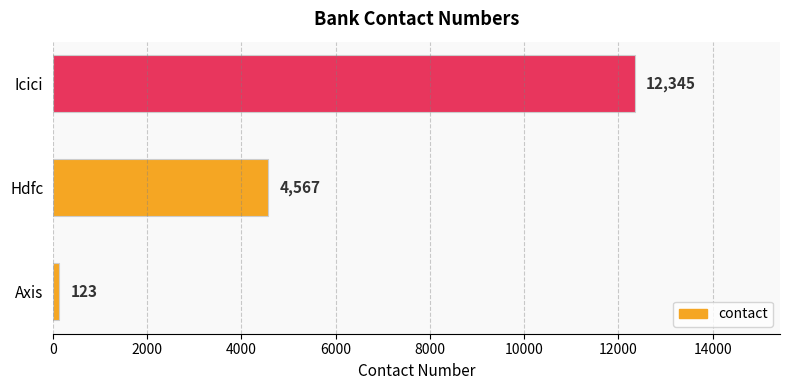

What is the greatest value displayed?

12345